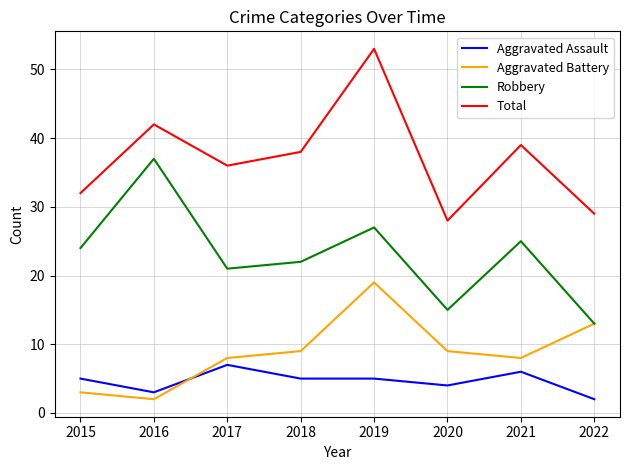

What is the lowest value of the Total series?

28